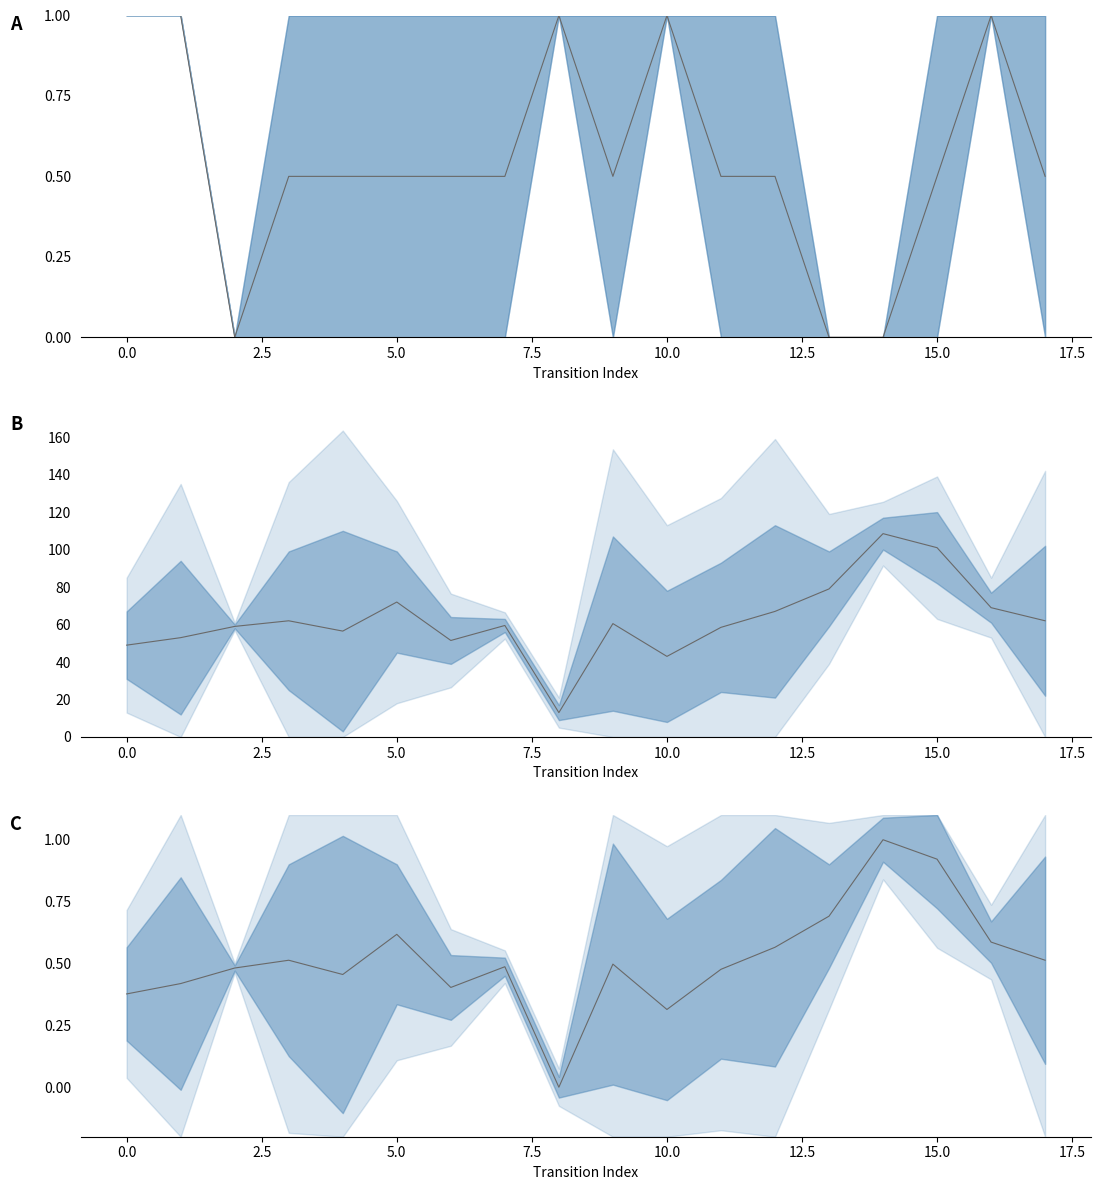

Is this an area chart (filled region under the line)?

No